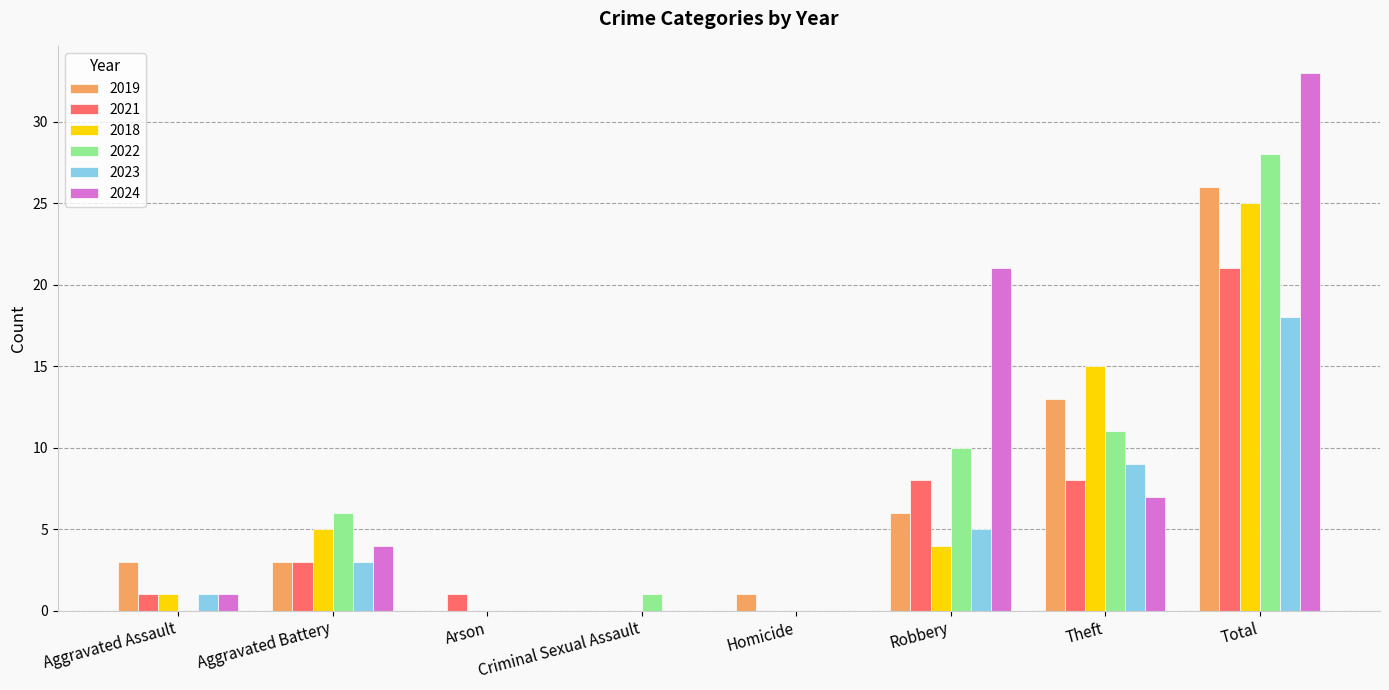

How many groups of bars are there?

8